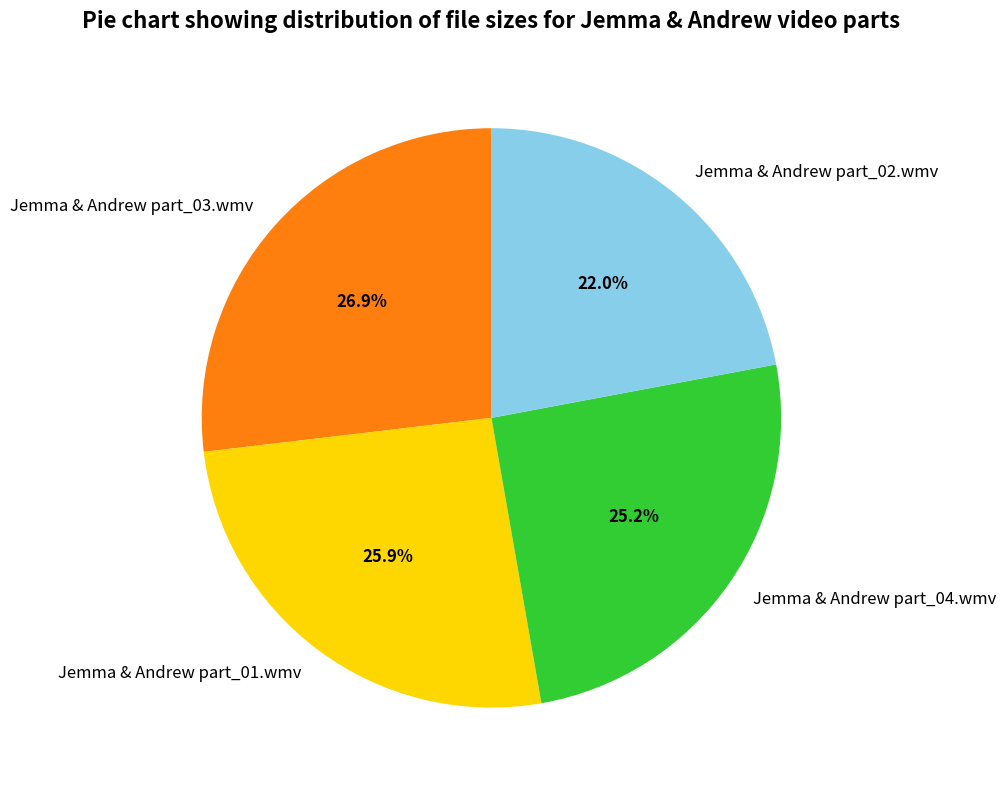

Rank the categories by value from lowest to highest.

Jemma & Andrew part_02.wmv, Jemma & Andrew part_04.wmv, Jemma & Andrew part_01.wmv, Jemma & Andrew part_03.wmv